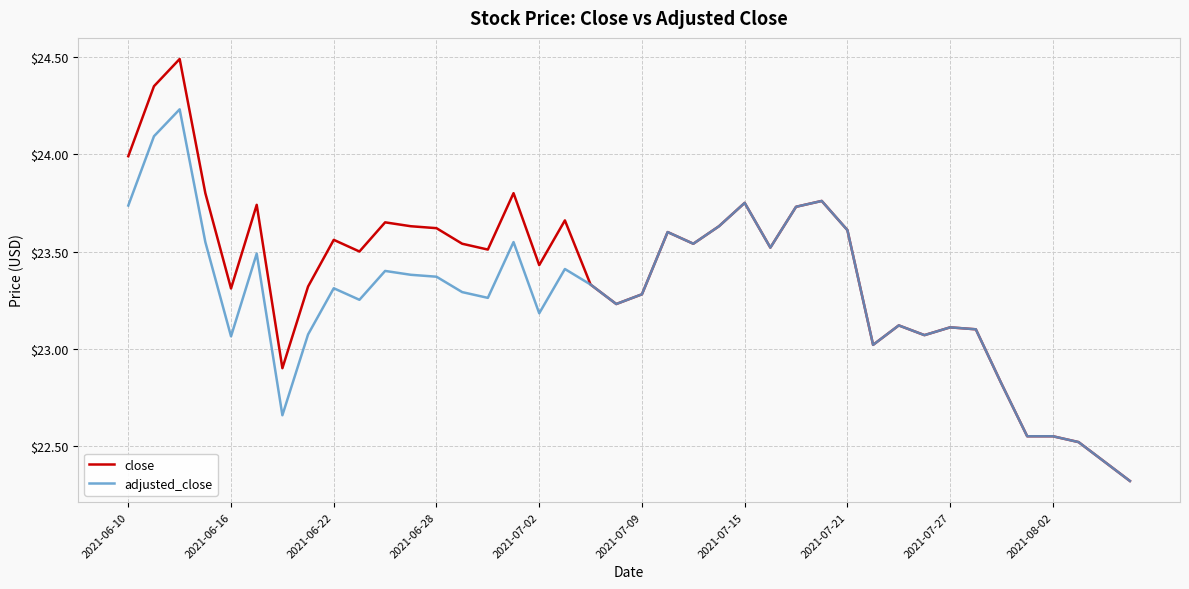

At how many categories does at least one series exceed 22?

40